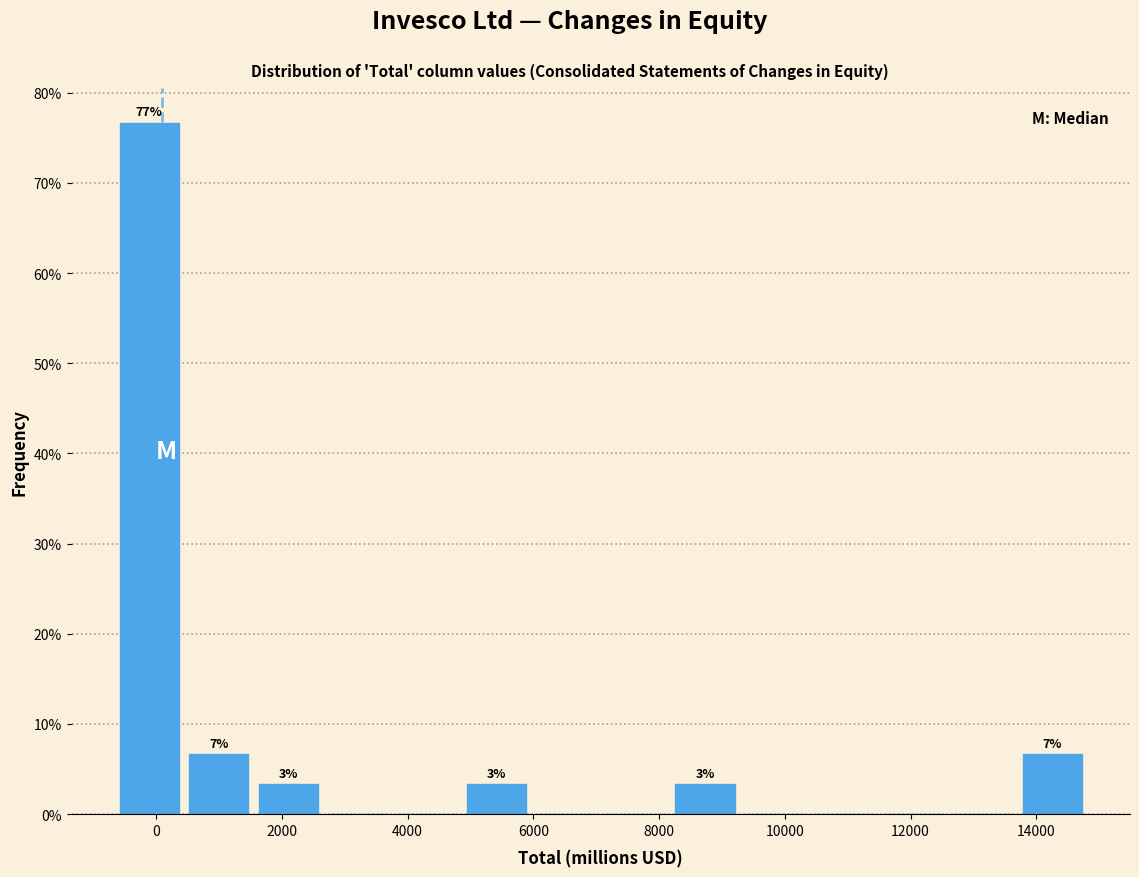

Over which range of the x-axis is the bar tallest?

-600 to 400